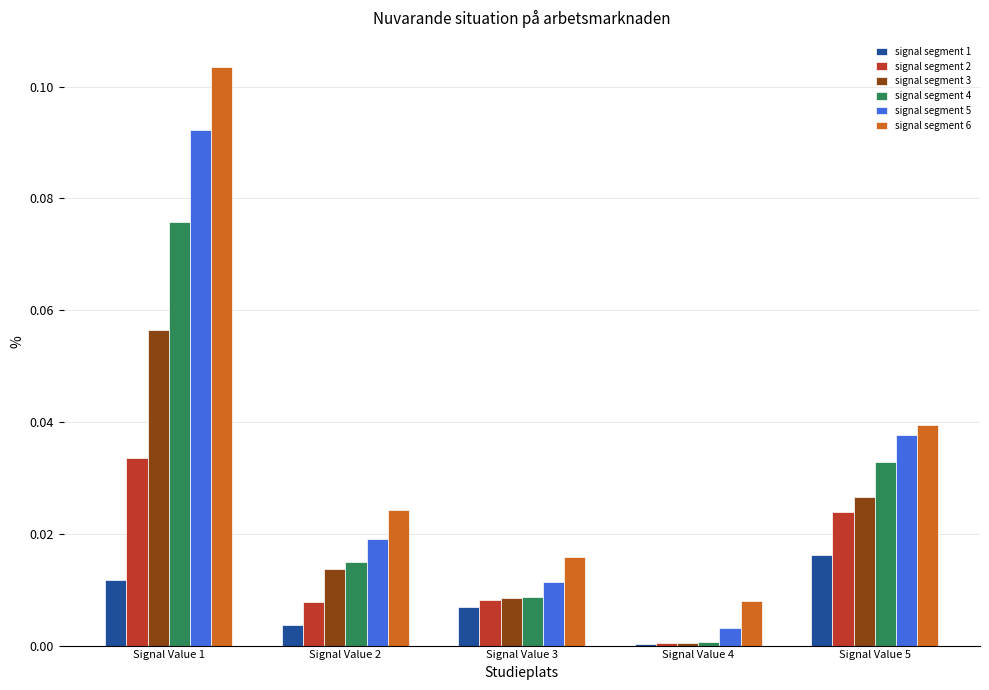

Which series has the largest total across all categories?

signal segment 6